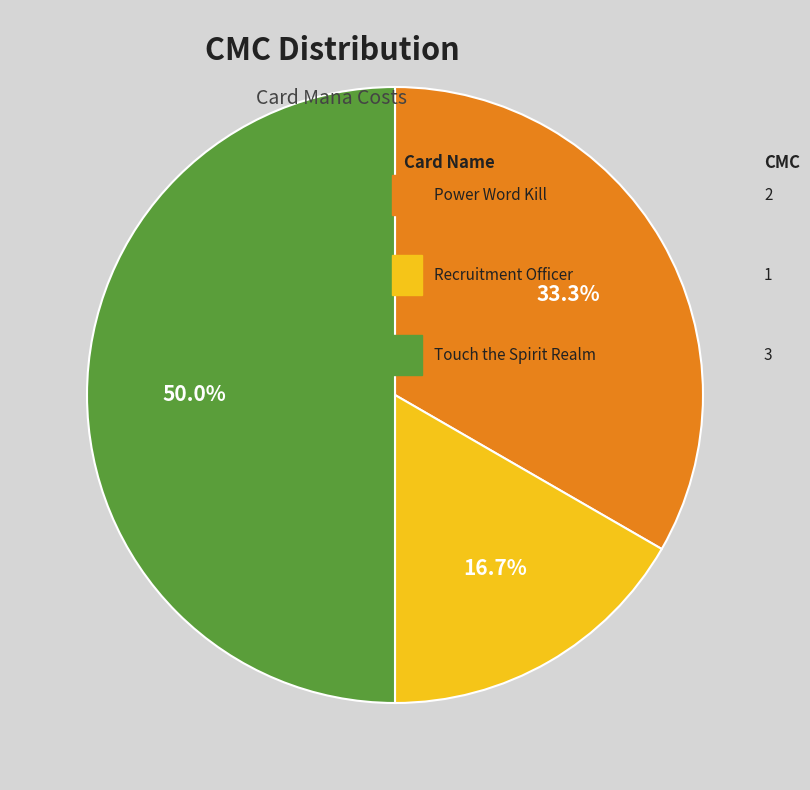

Count the number of slices in the pie.

3